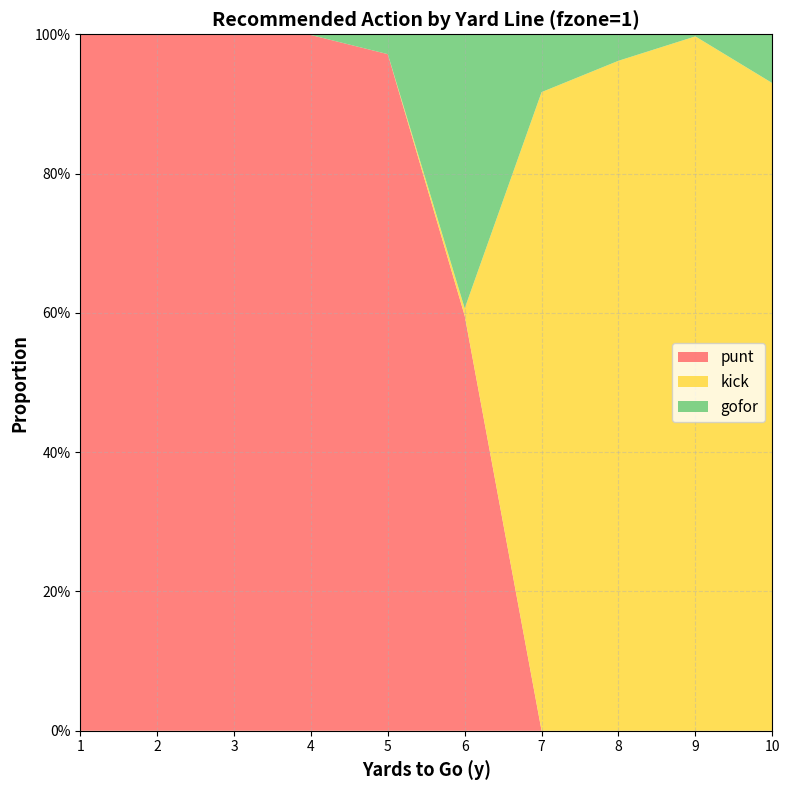

Reading left to right, what are all the values shown in this chart?

punt: 1.0	1.0	1.0	1.0	1.0	0.6	0.0	0.0	0.0	0.0
kick: 0.0	0.0	0.0	0.0	0.0	0.0	0.9	1.0	1.0	0.9
gofor: 0.0	0.0	0.0	0.0	0.0	0.4	0.1	0.0	0.0	0.1